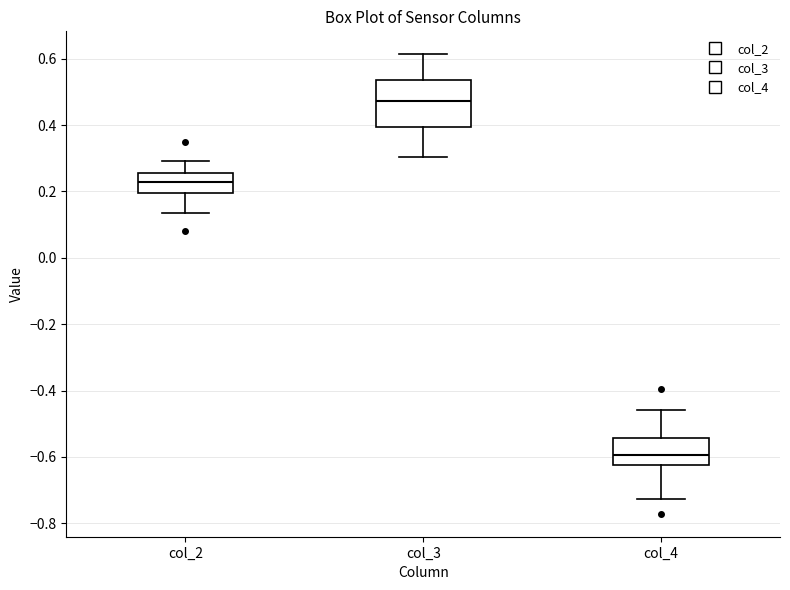

Which box is the tallest, from its lower edge to its upper edge?

col_3